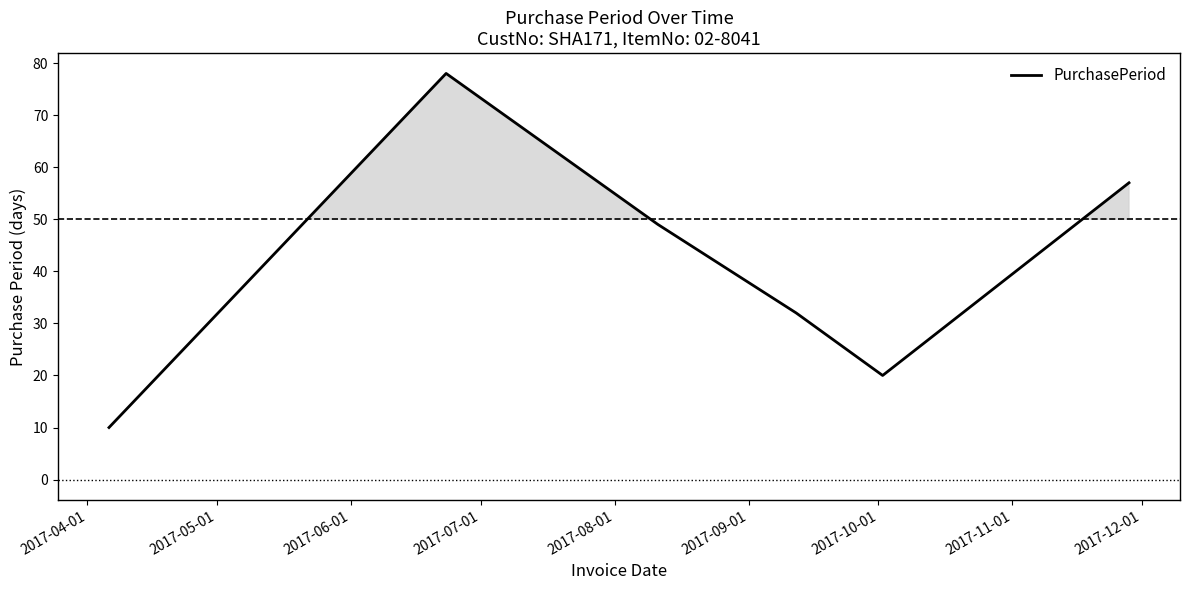

What is the average value?

41